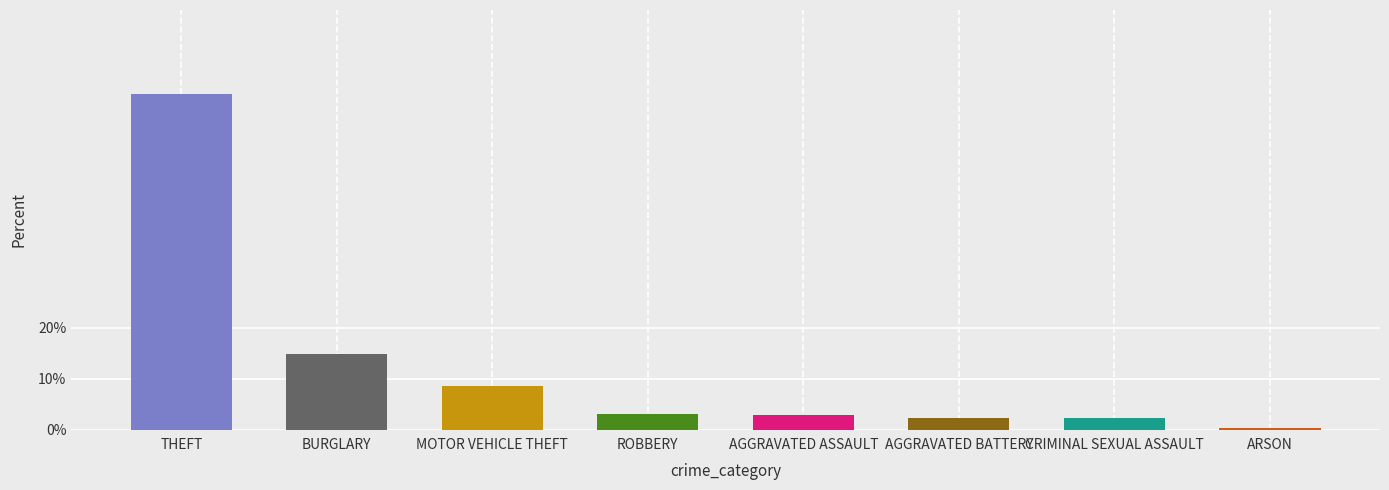

What is the difference between the maximum and minimum values?

0.7